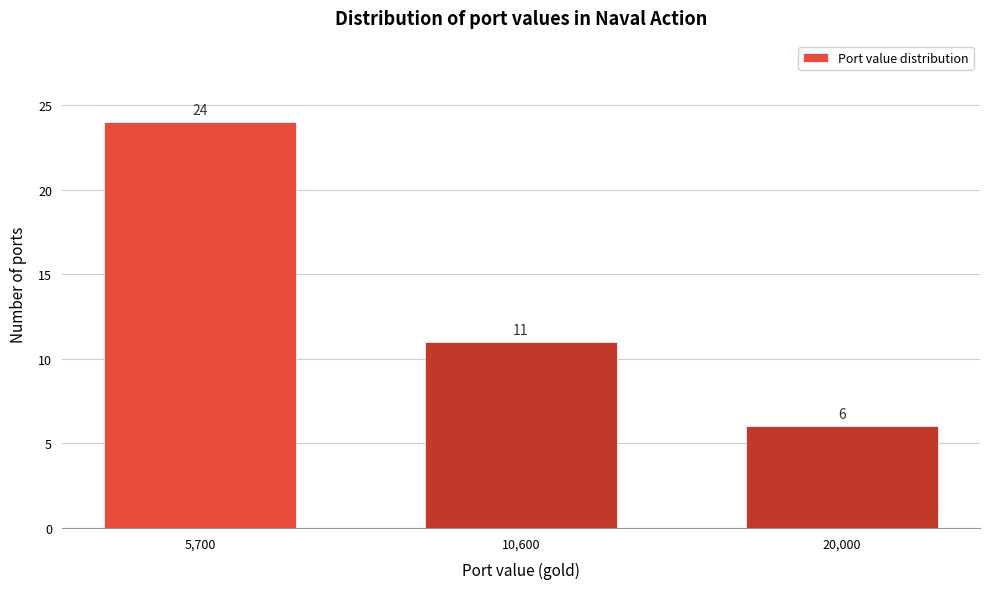

Reading left to right, what are all the values shown in this chart?

24	11	6